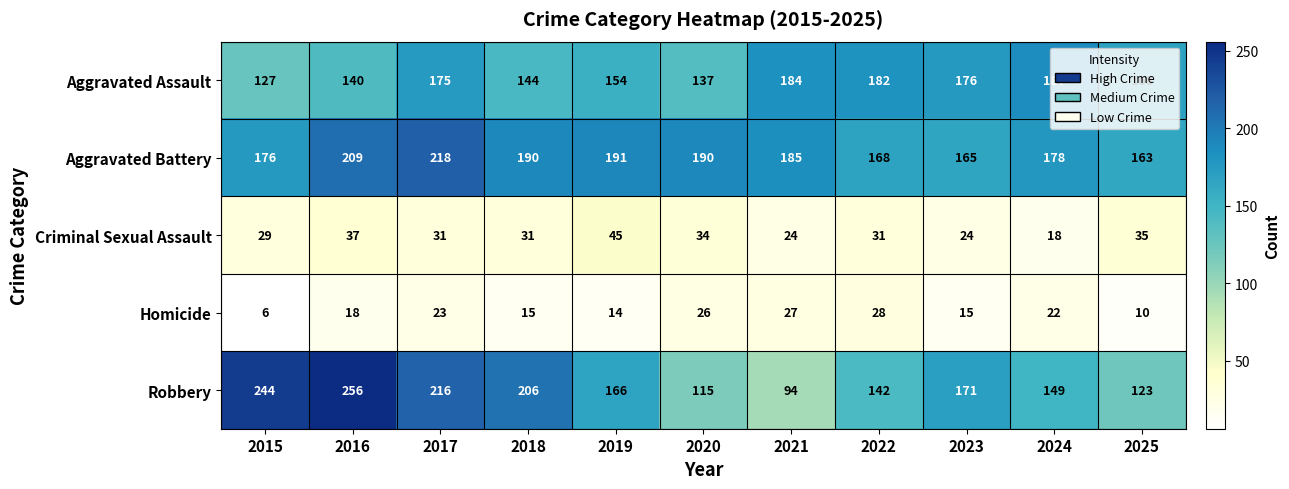

What value does the Criminal Sexual Assault series have at 2021?

24